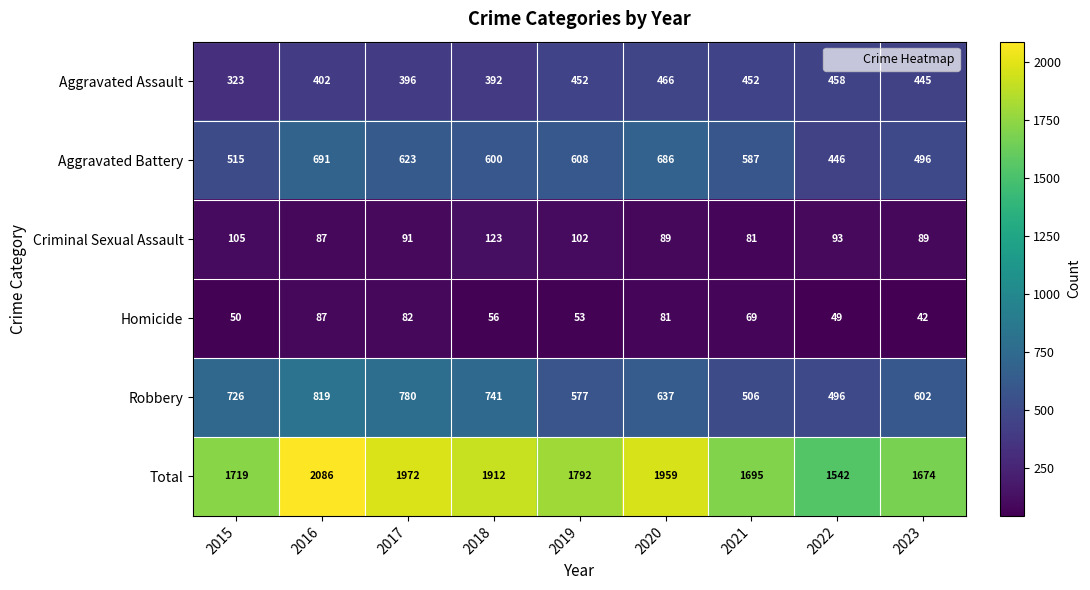

The value of Criminal Sexual Assault at 2020 is 89. True or false?

True